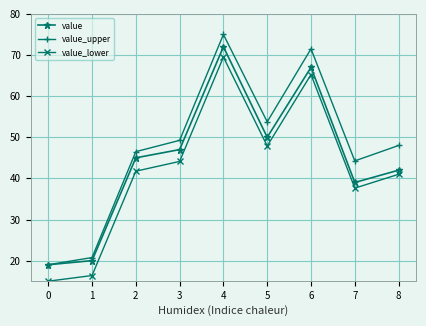

Is it true that value equals 12.4 at 5?

False